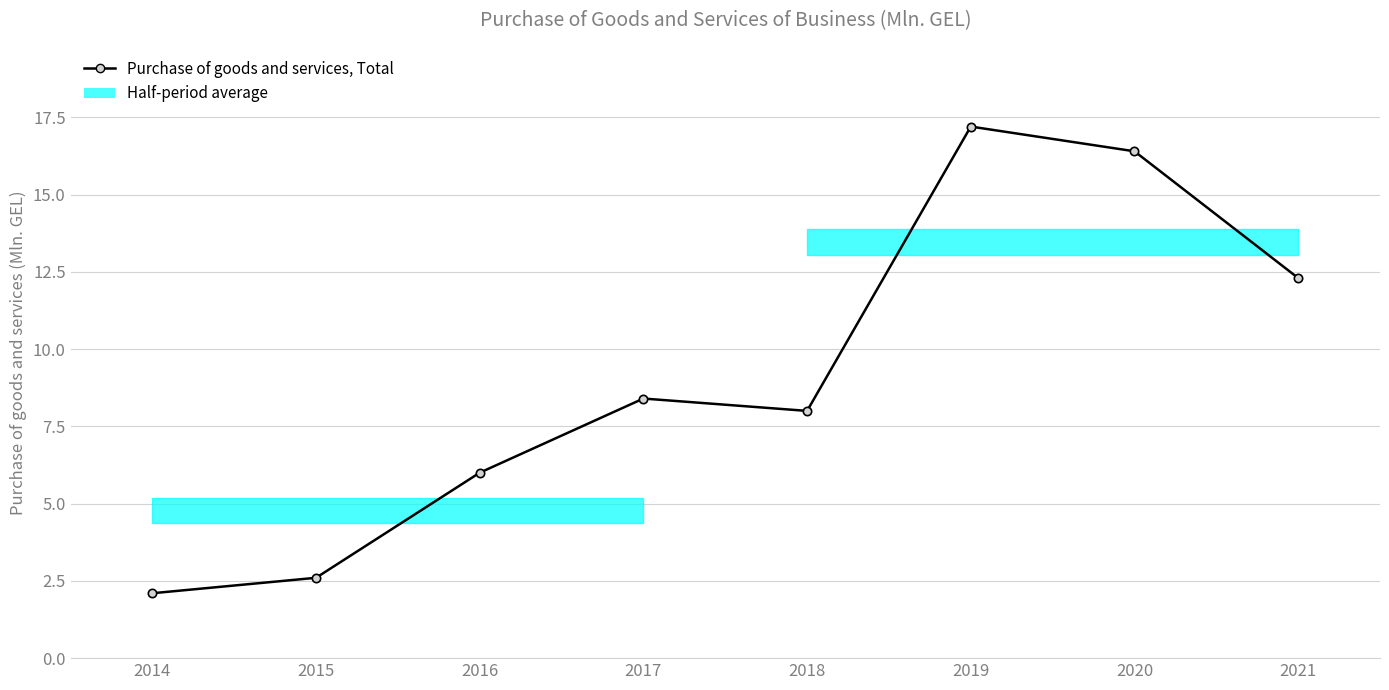

What is the average value?

9.1